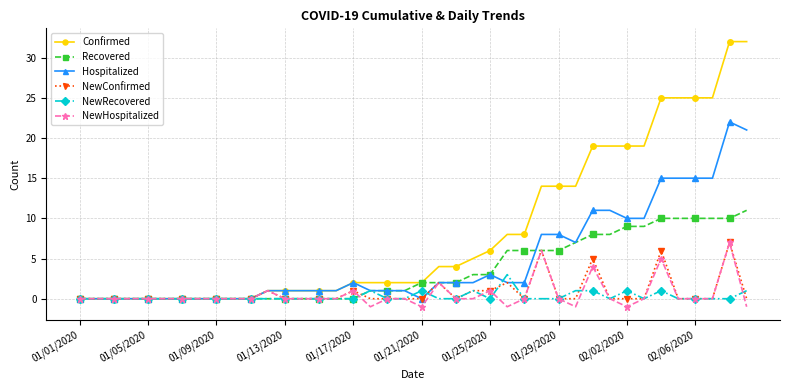

Which series has the widest spread of values?

Confirmed